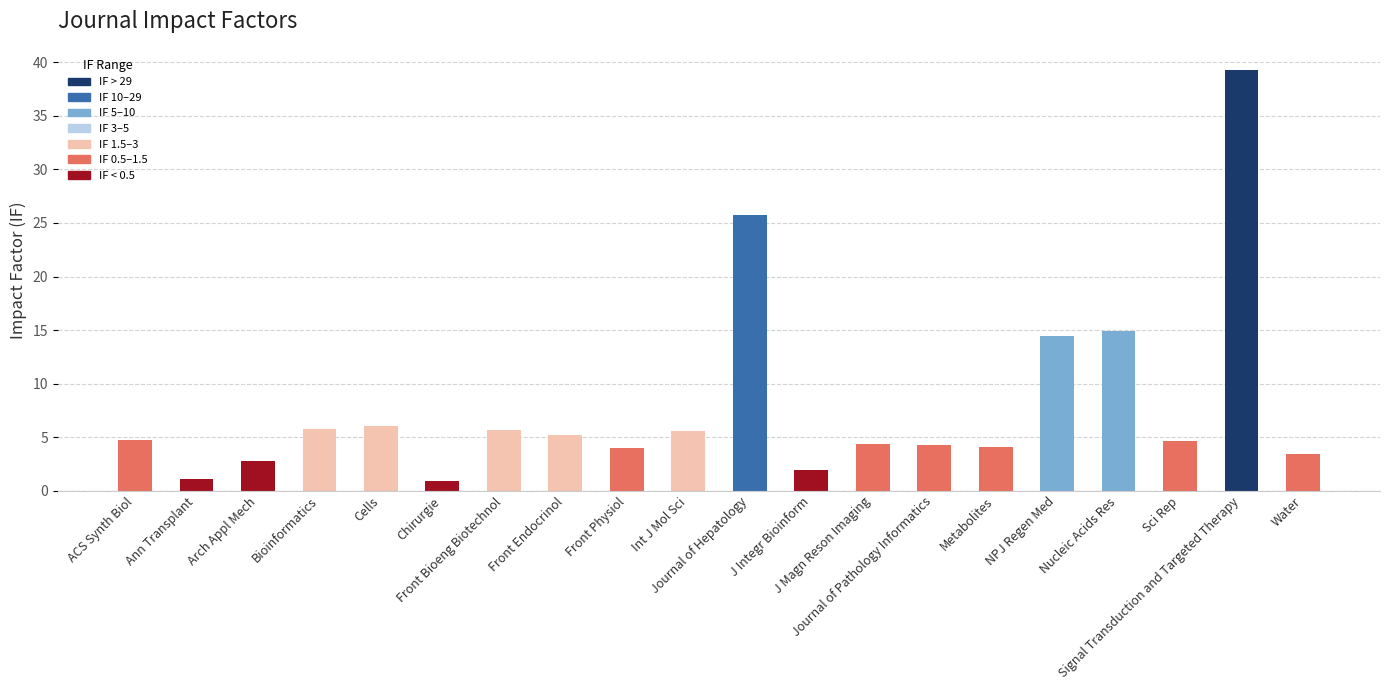

Which label corresponds to the largest value in the chart?

Signal Transduction and Targeted Therapy